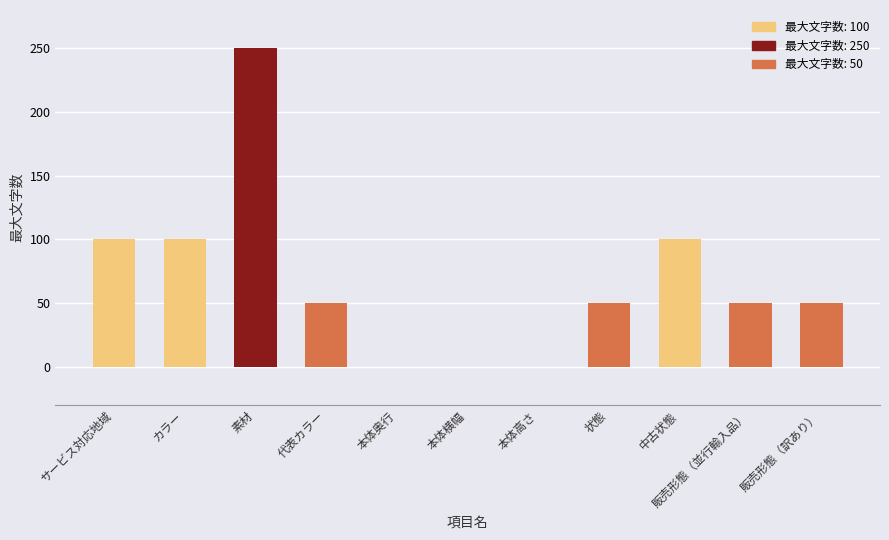

At which category does the chart reach its peak across all series?

素材